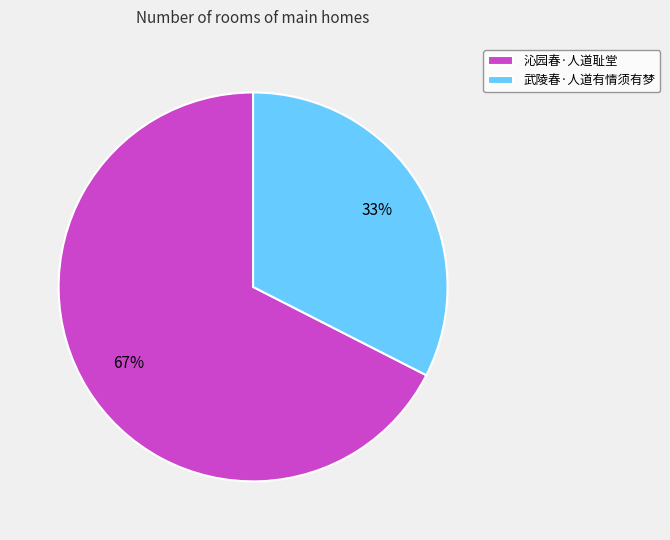

What is the majority slice?

沁园春·人道耻堂